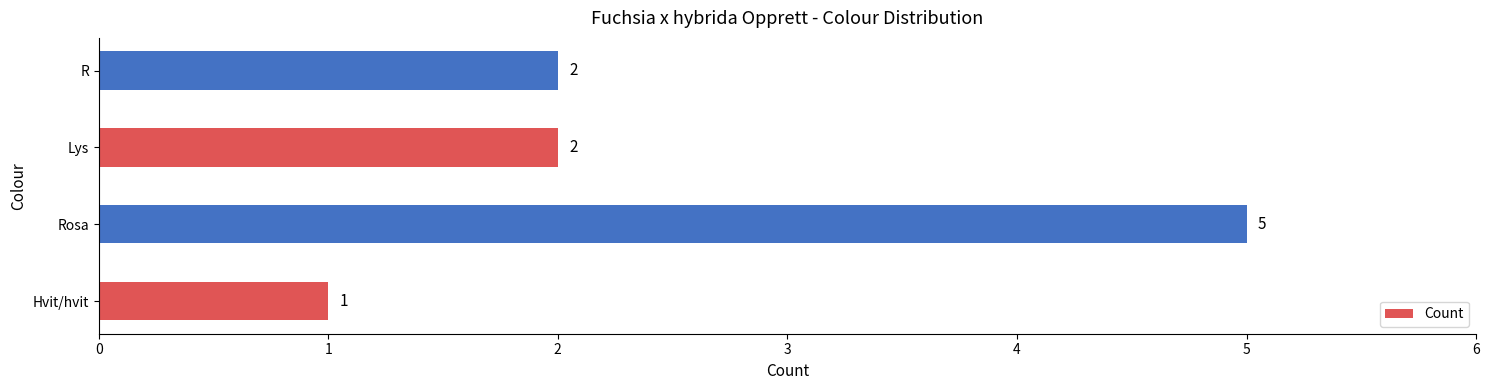

What value does the data have at Rosa?

5